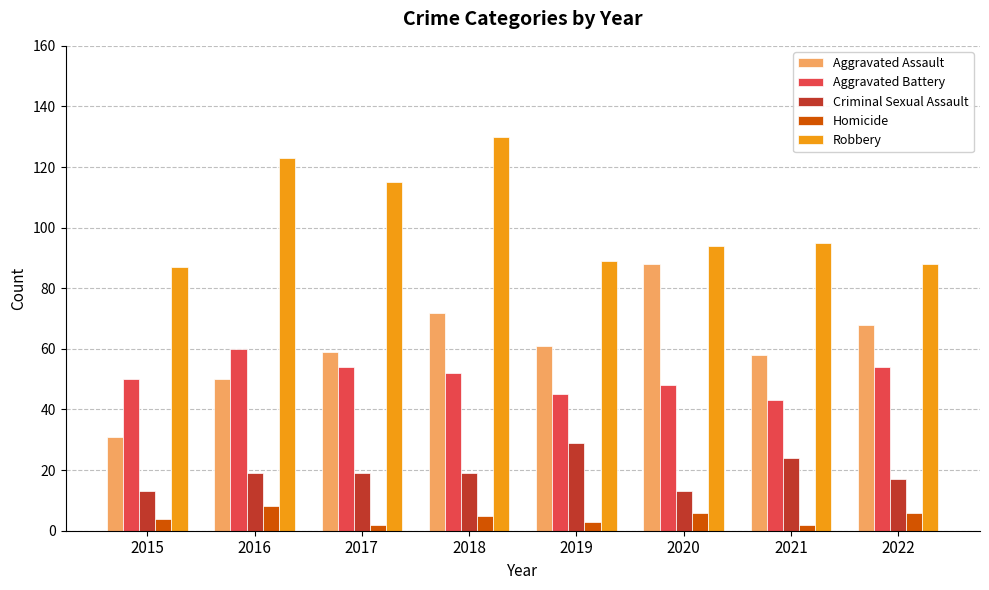

What is the maximum value for Criminal Sexual Assault?

29